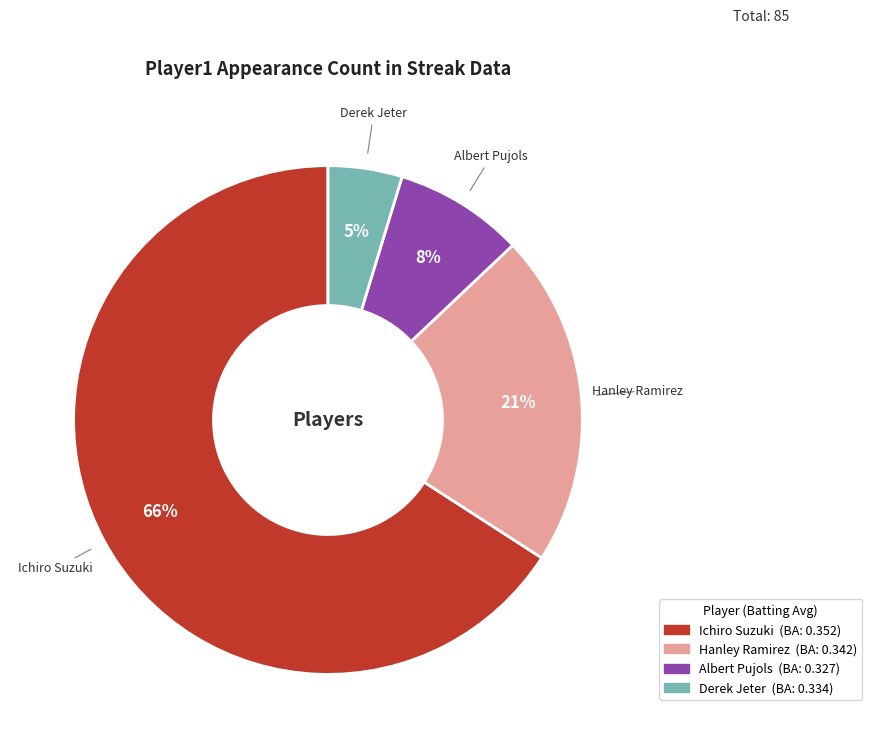

Which category has the smallest portion of the pie?

Derek Jeter